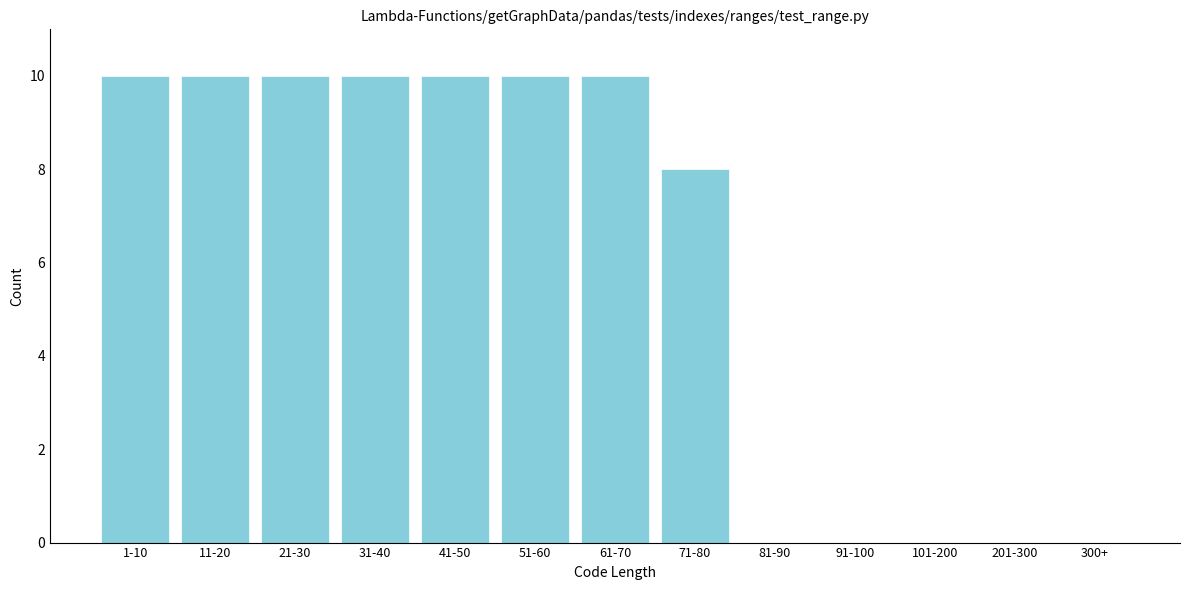

Reading left to right, transcribe all the data shown in this chart.

1-10=10	11-20=10	21-30=10	31-40=10	41-50=10	51-60=10	61-70=10	71-80=8	81-90=0	91-100=0	101-200=0	201-300=0	300+=0